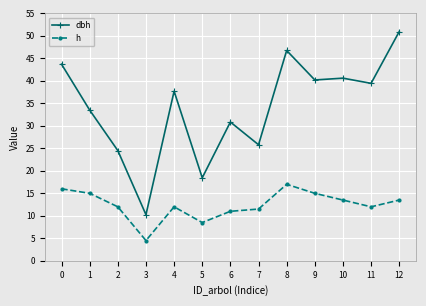

Where is dbh nearest to the value 30?

6